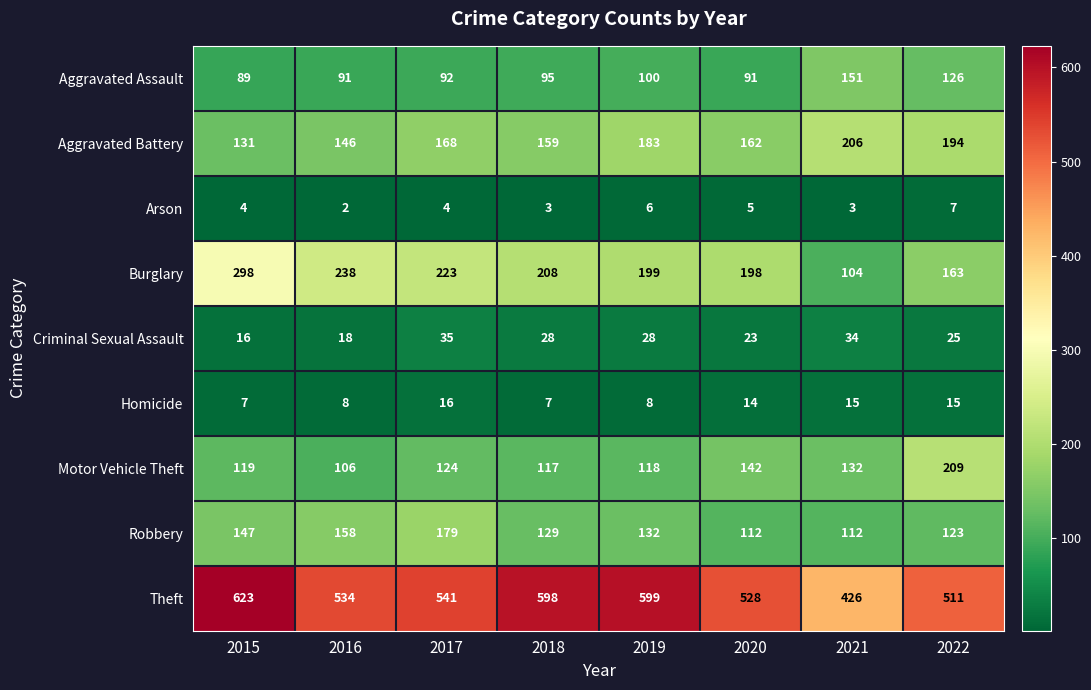

Count the number of data series in this chart.

9